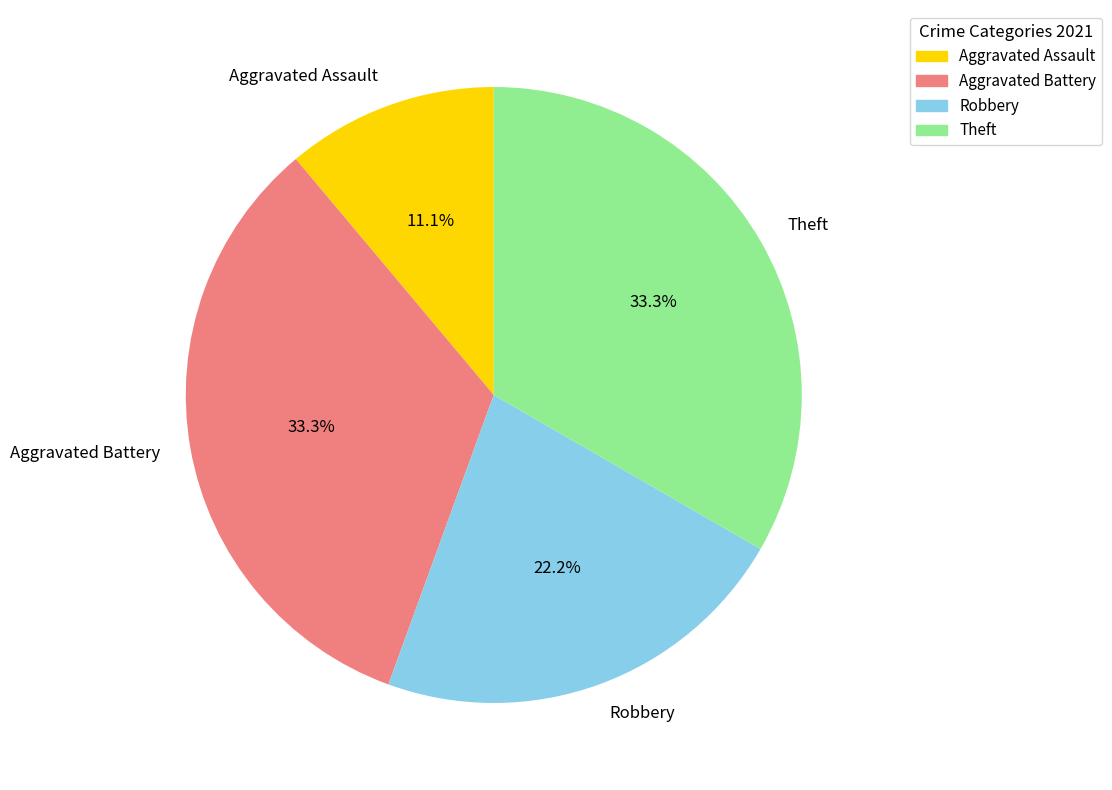

What percentage is NOT represented by Aggravated Battery?

66.7%